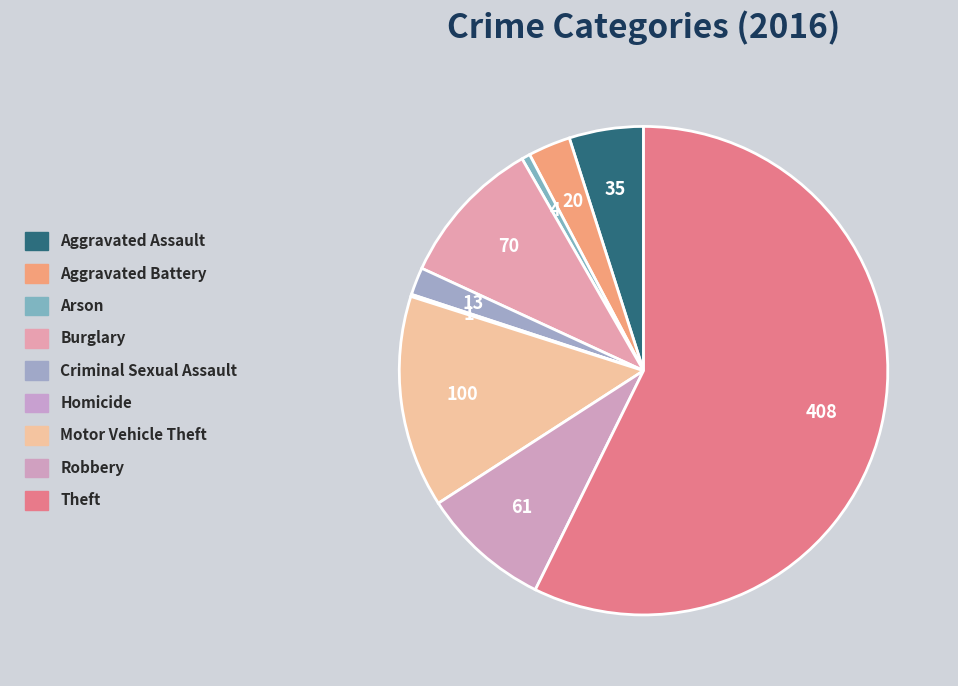

Between Aggravated Battery and Robbery, which is larger?

Robbery